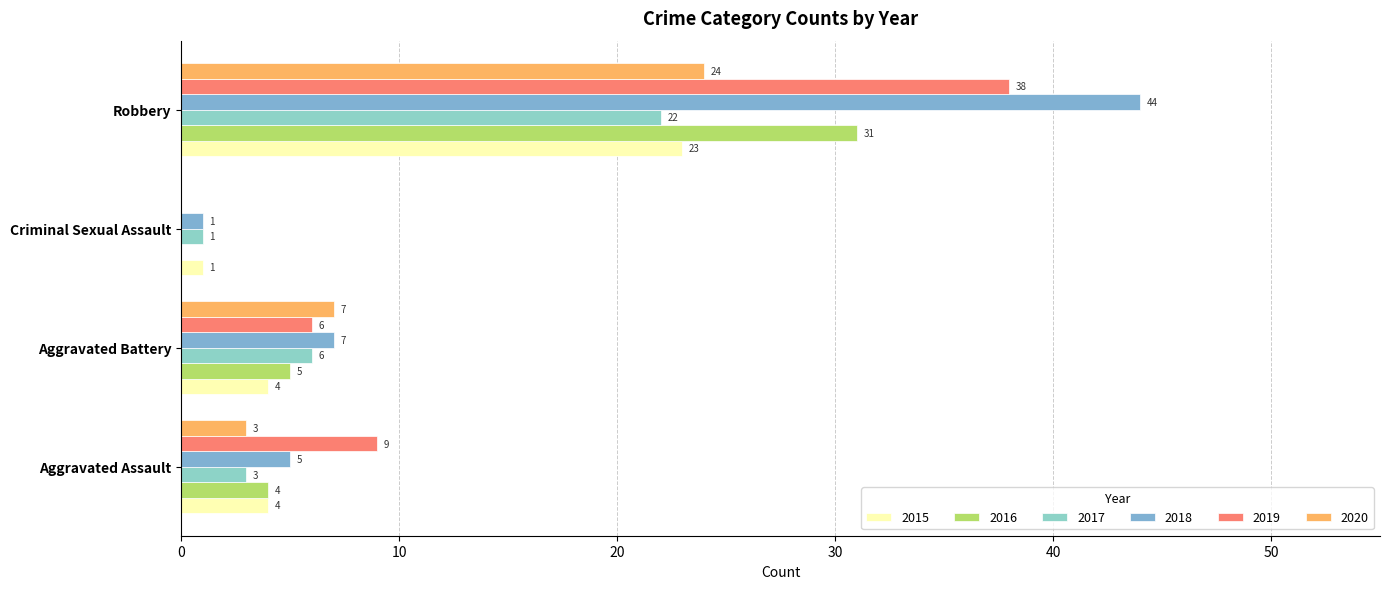

Count the number of data series in this chart.

6